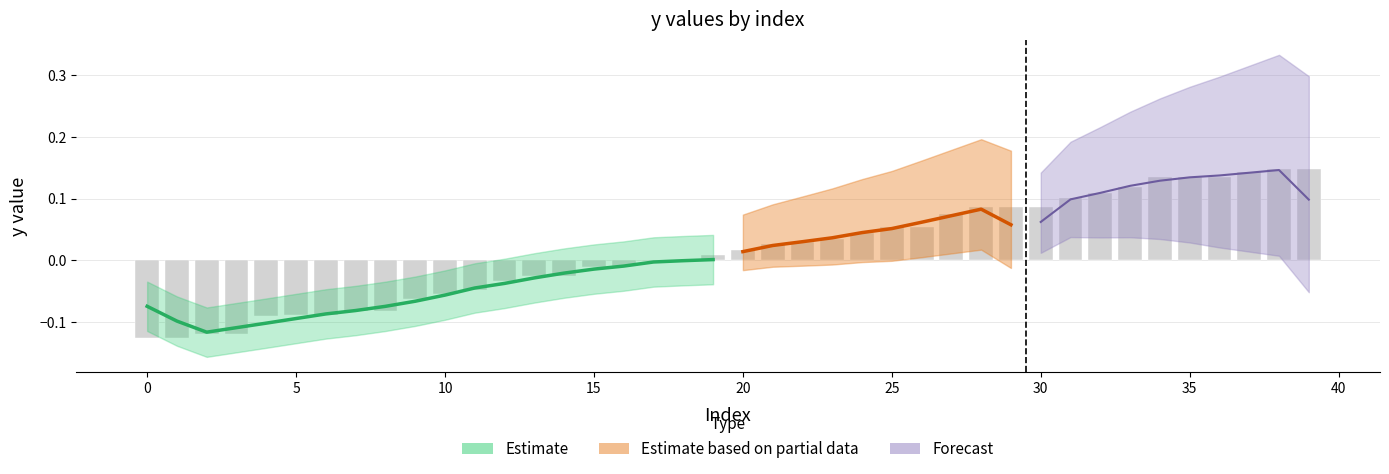

What is the difference between the maximum and minimum values?

0.3